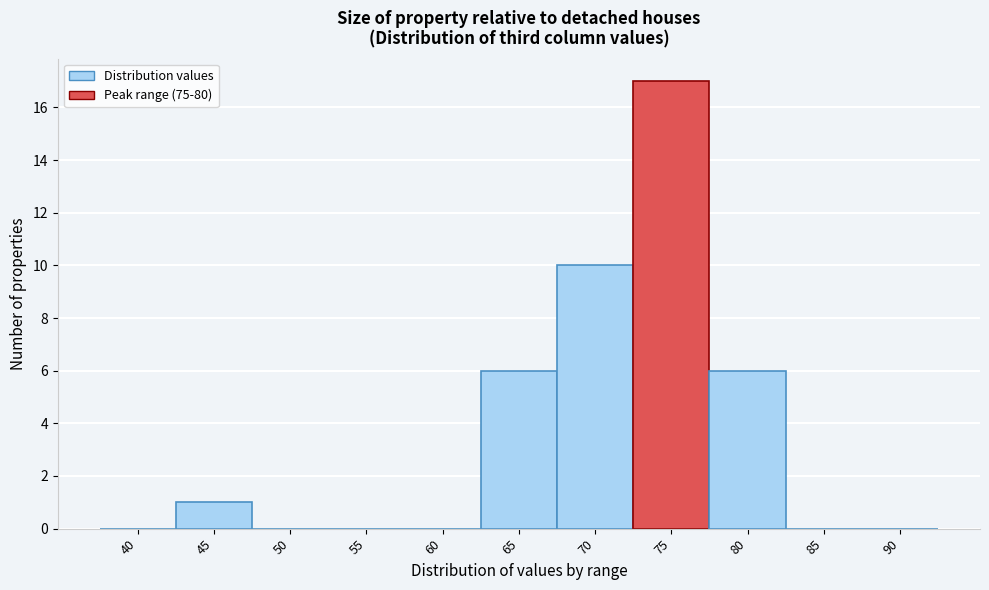

Reading left to right, extract all data points from this chart.

40=0	45=1	50=0	55=0	60=0	65=6	70=10	75=17	80=6	85=0	90=0